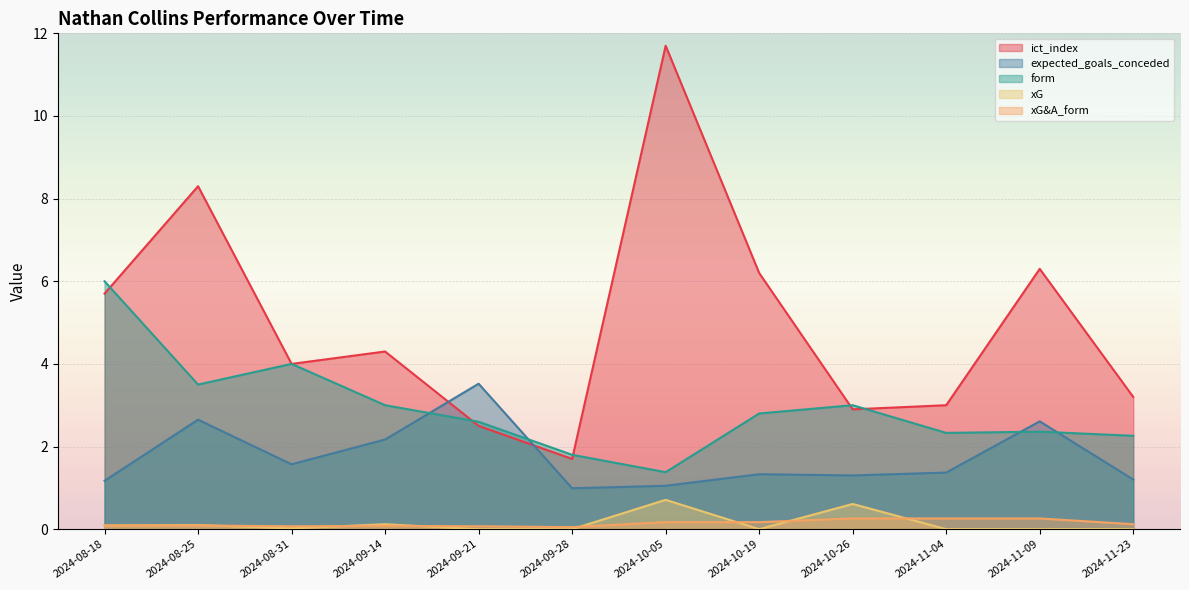

True or false: xG&A_form and form intersect in this chart.

False